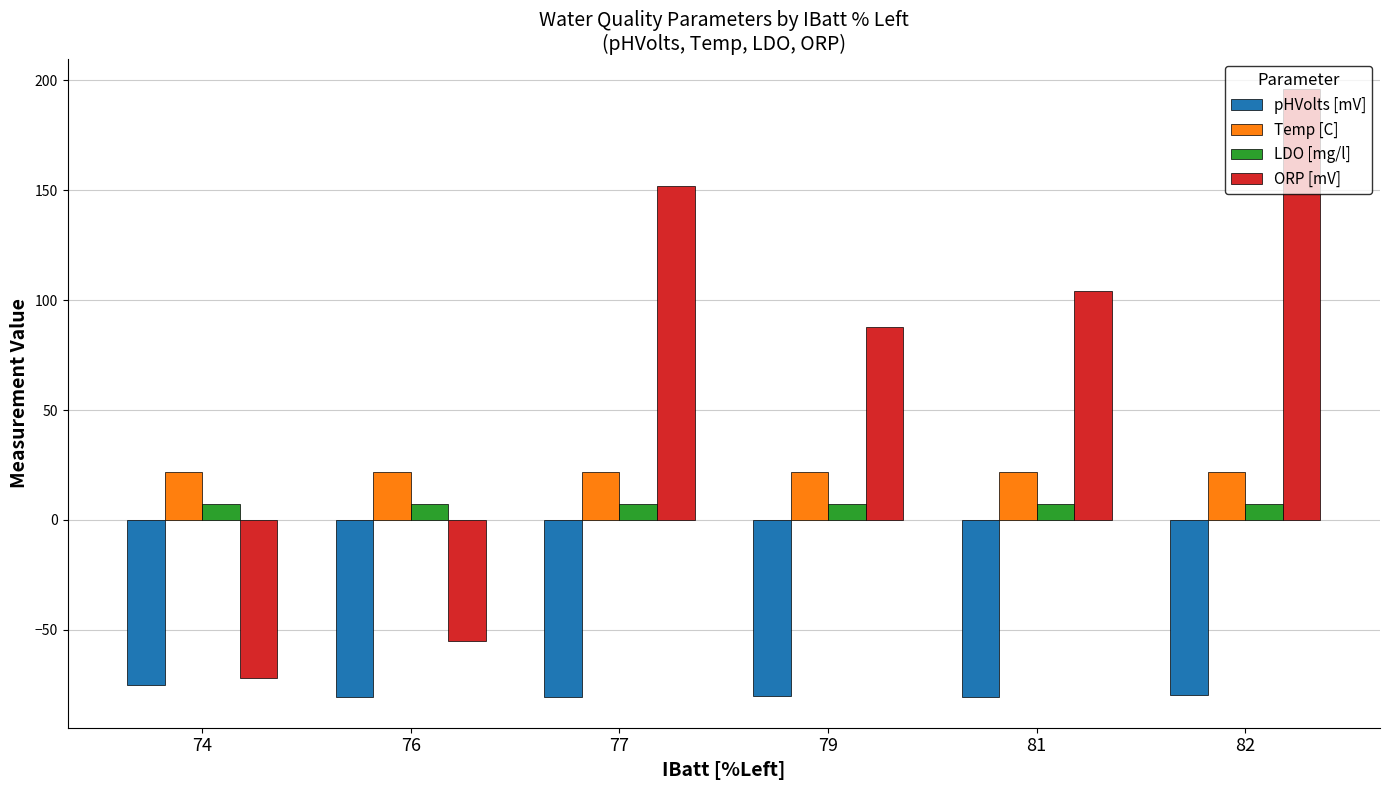

Rank the series by their maximum value, from lowest to highest.

pHVolts [mV], LDO [mg/l], Temp [C], ORP [mV]